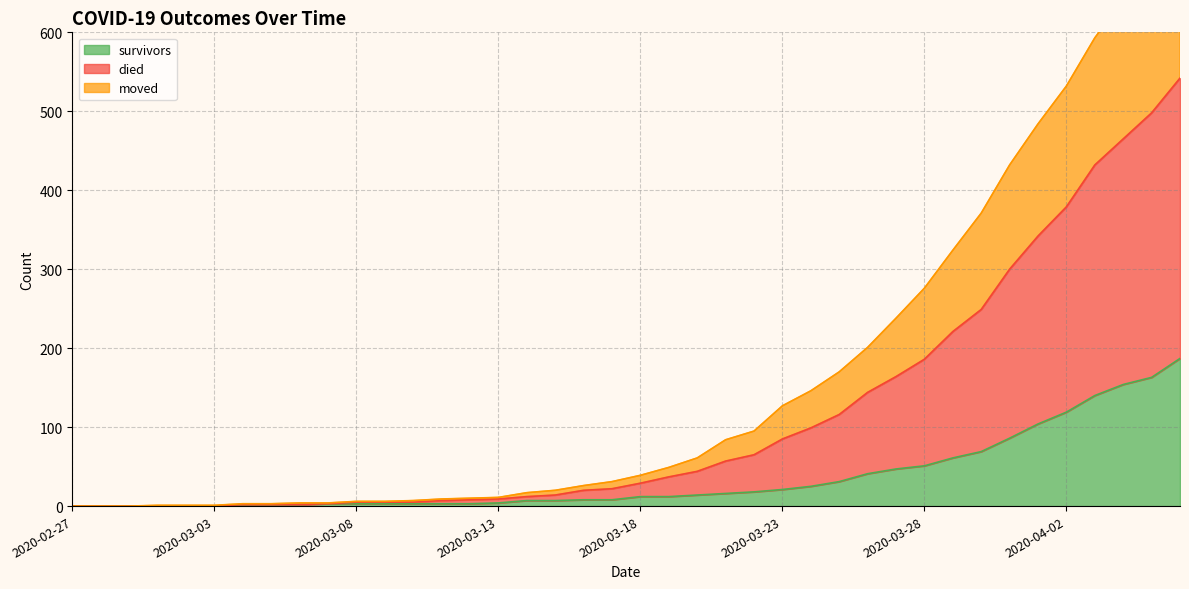

What is the label of the 31st point from the right?

2020-03-07